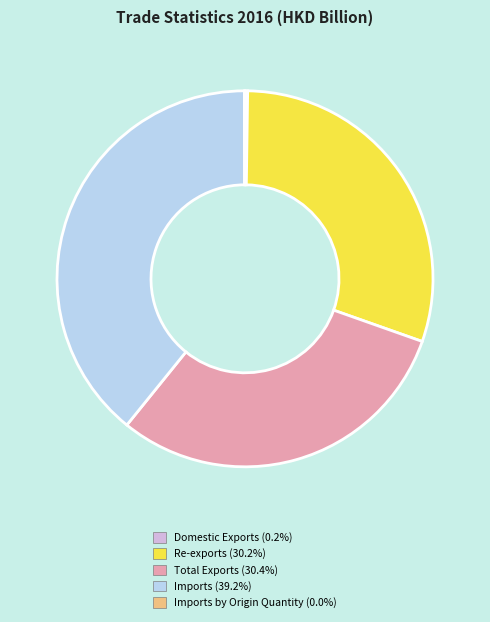

Does any single category account for the majority?

No